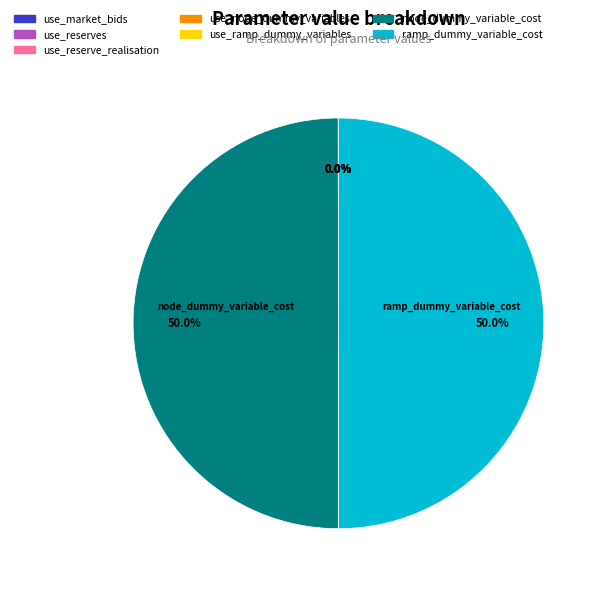

What percentage is NOT represented by ramp_dummy_variable_cost?

50.0%